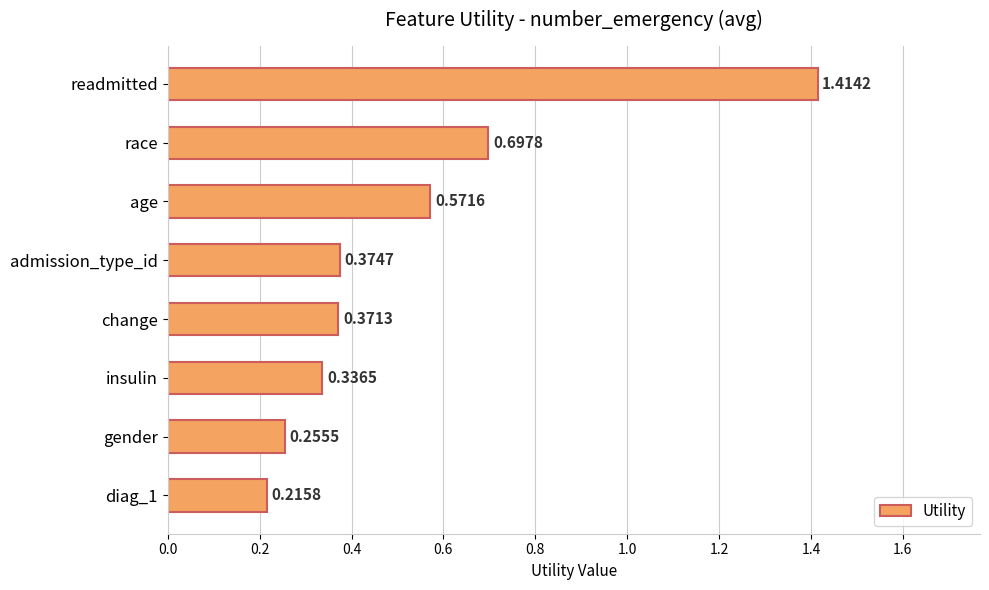

What is the sum of the values at readmitted and diag_1?

1.6